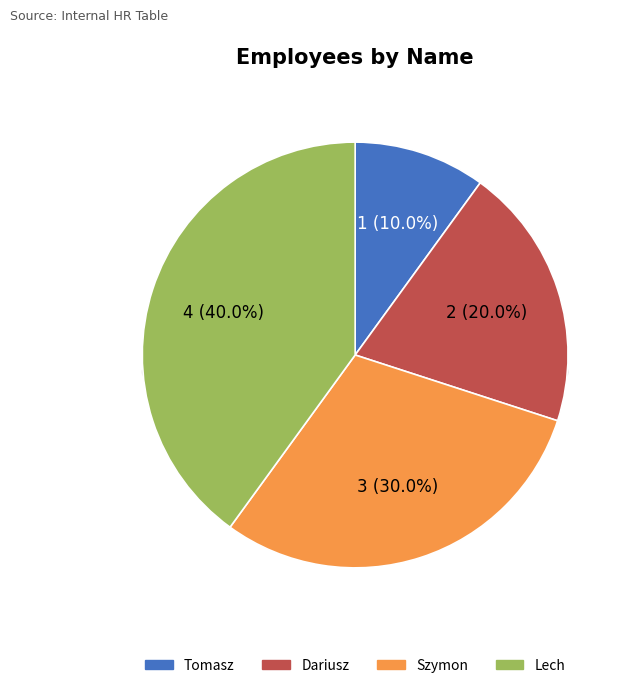

What percentage do Lech and Szymon together represent?

70.0%